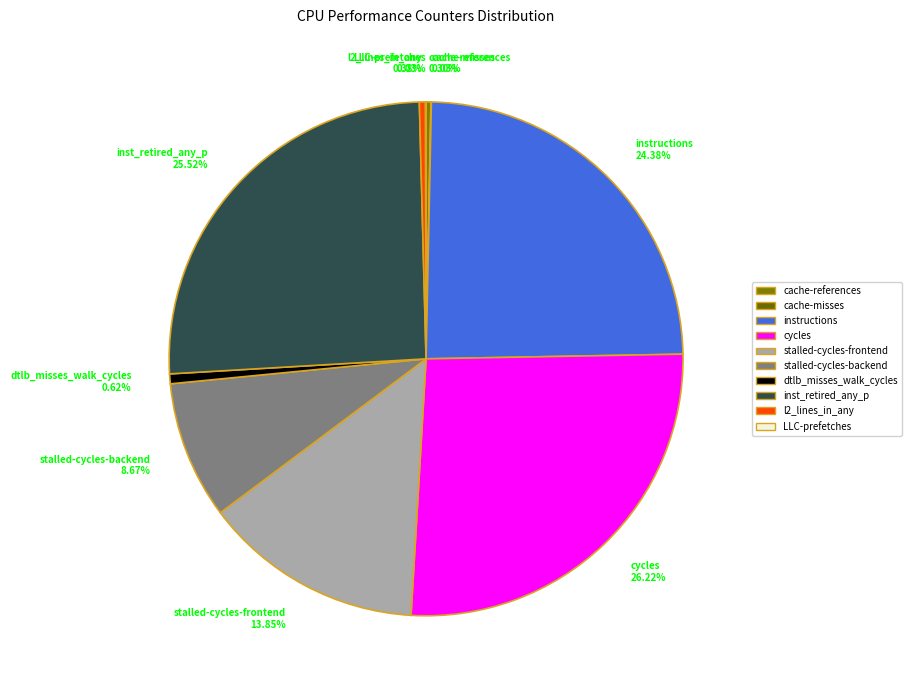

To the nearest percent, what is the combined percentage of inst_retired_any_p and dtlb_misses_walk_cycles?

26%